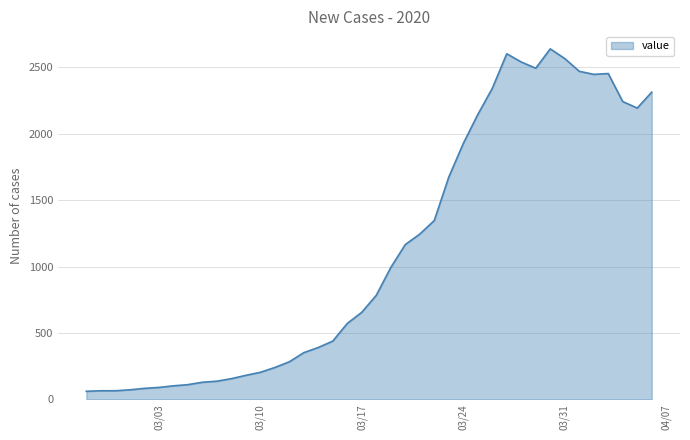

How many lines are shown in the chart?

1